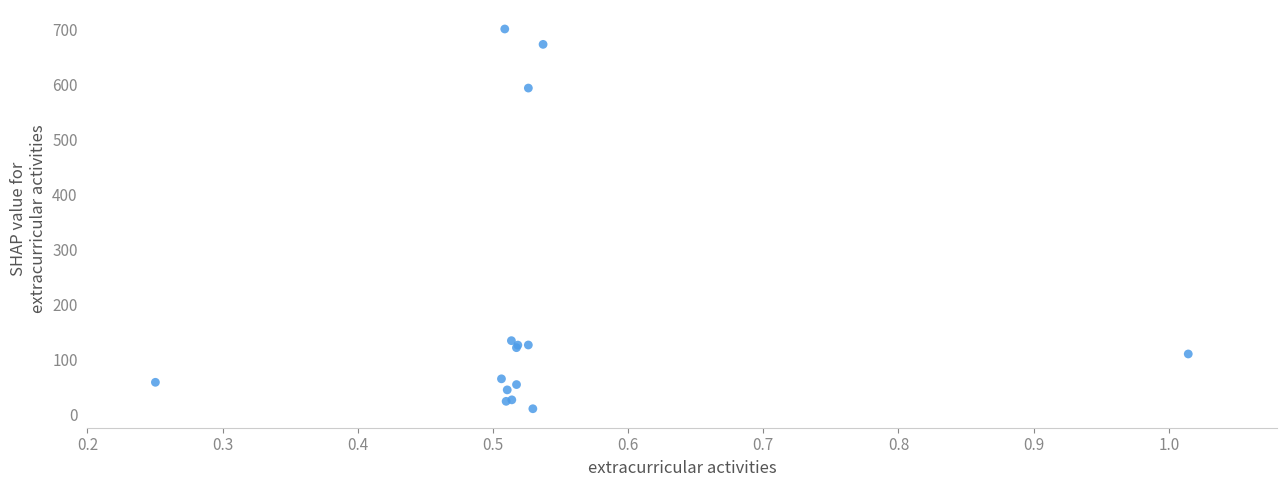

What Y value in the scatter plot is closest to 355?

133.9